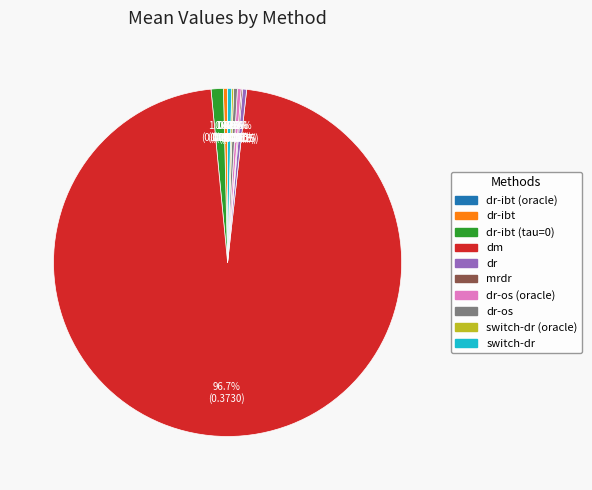

Does any single category account for the majority?

Yes